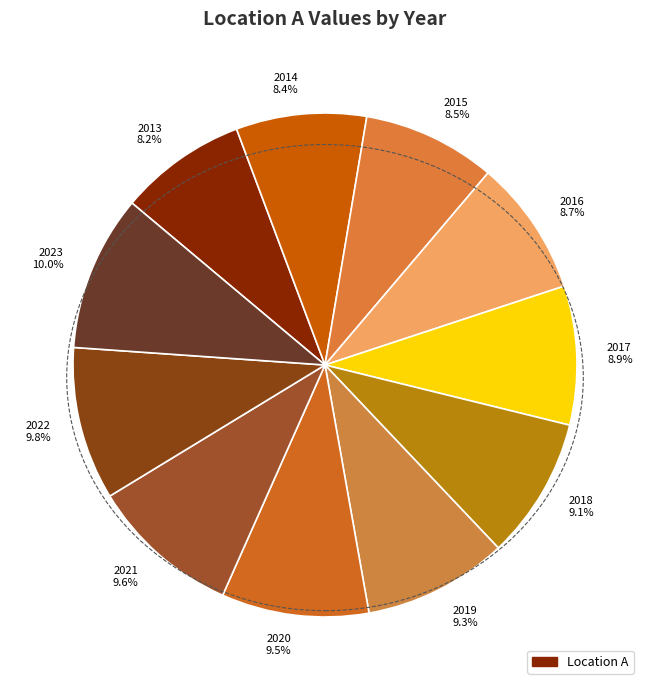

Does any single category account for the majority?

No